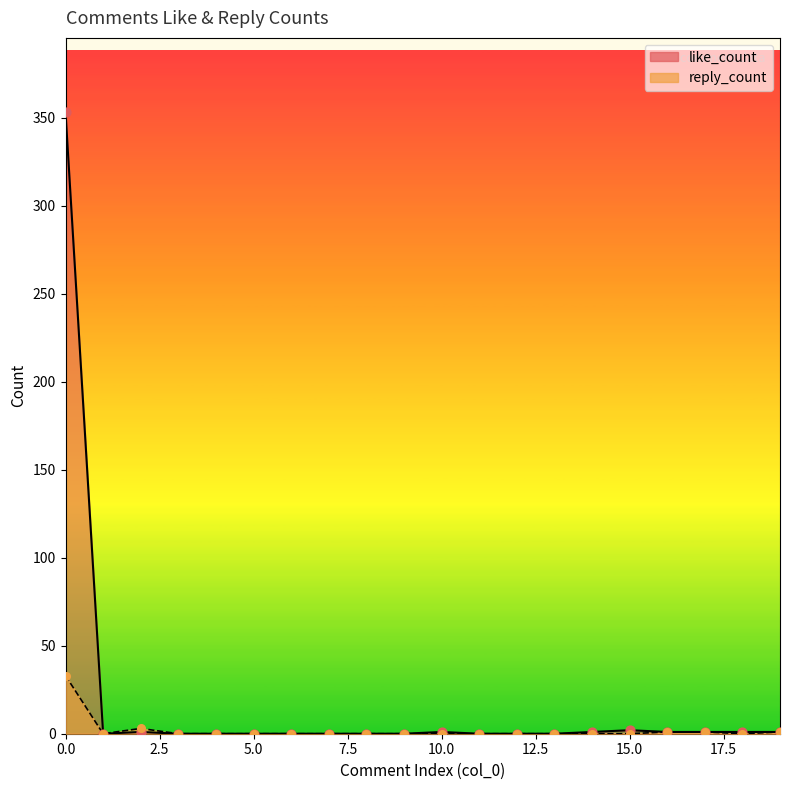

Which series contains the lowest Y value?

like_count